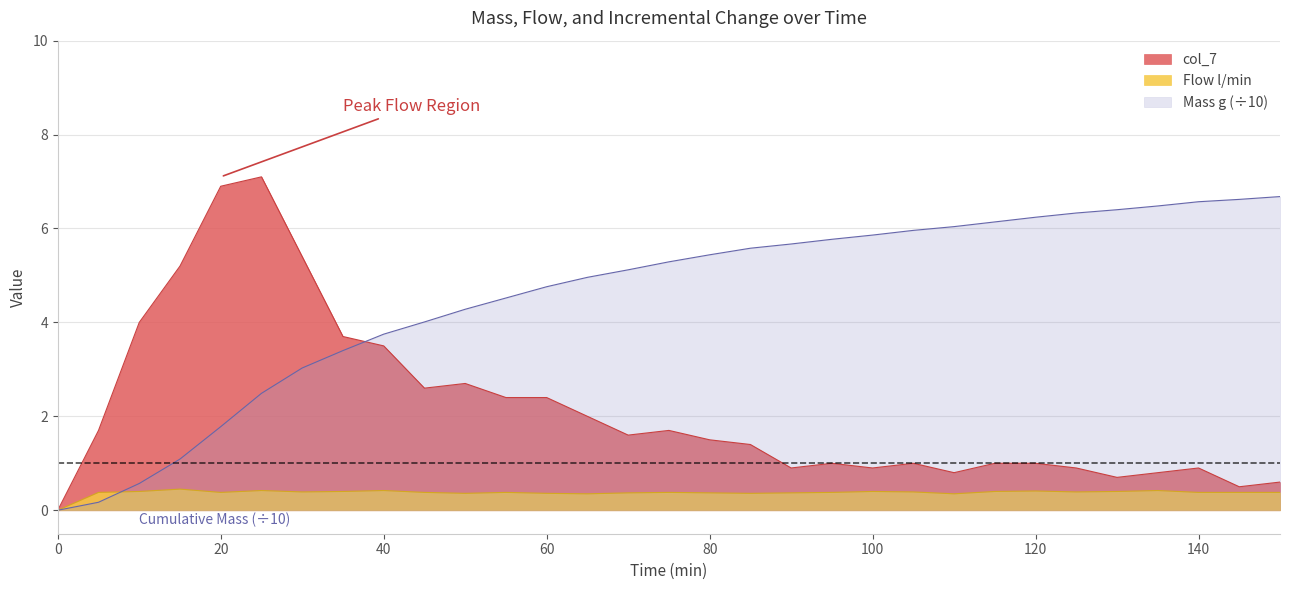

Does the chart display data point markers on the line(s)?

No